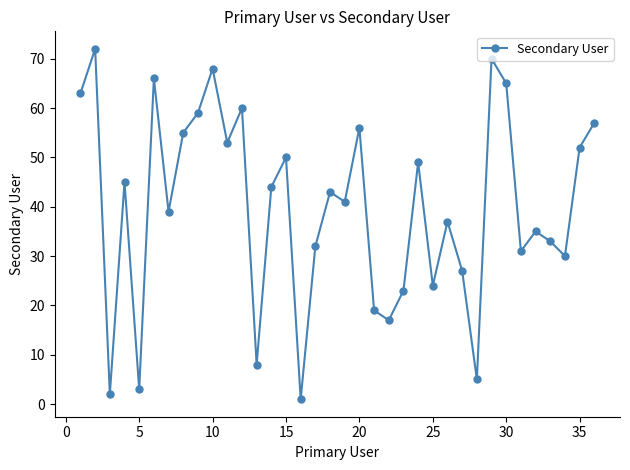

What is the sum of all values?

1434